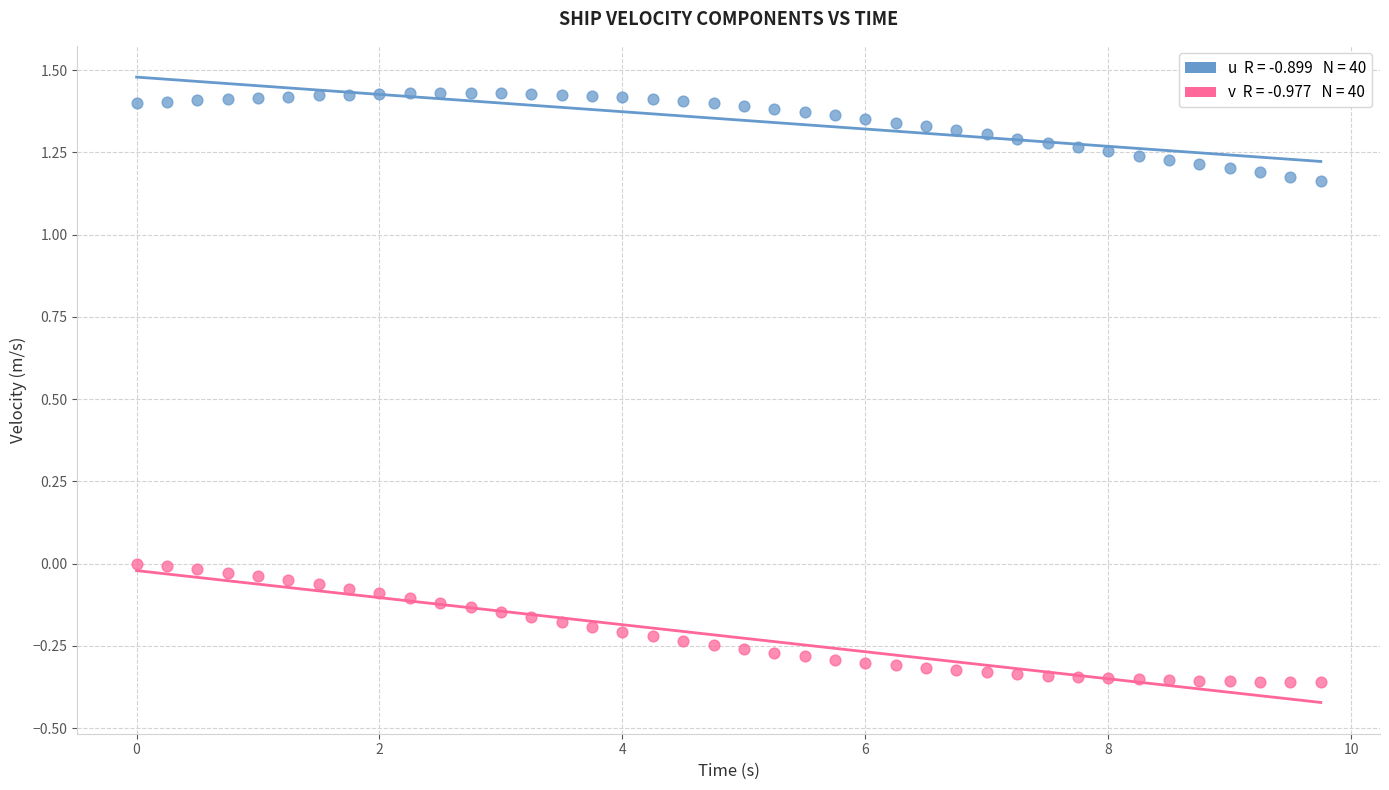

Across all data points, what is the range of X values (max minus min)?

9.8